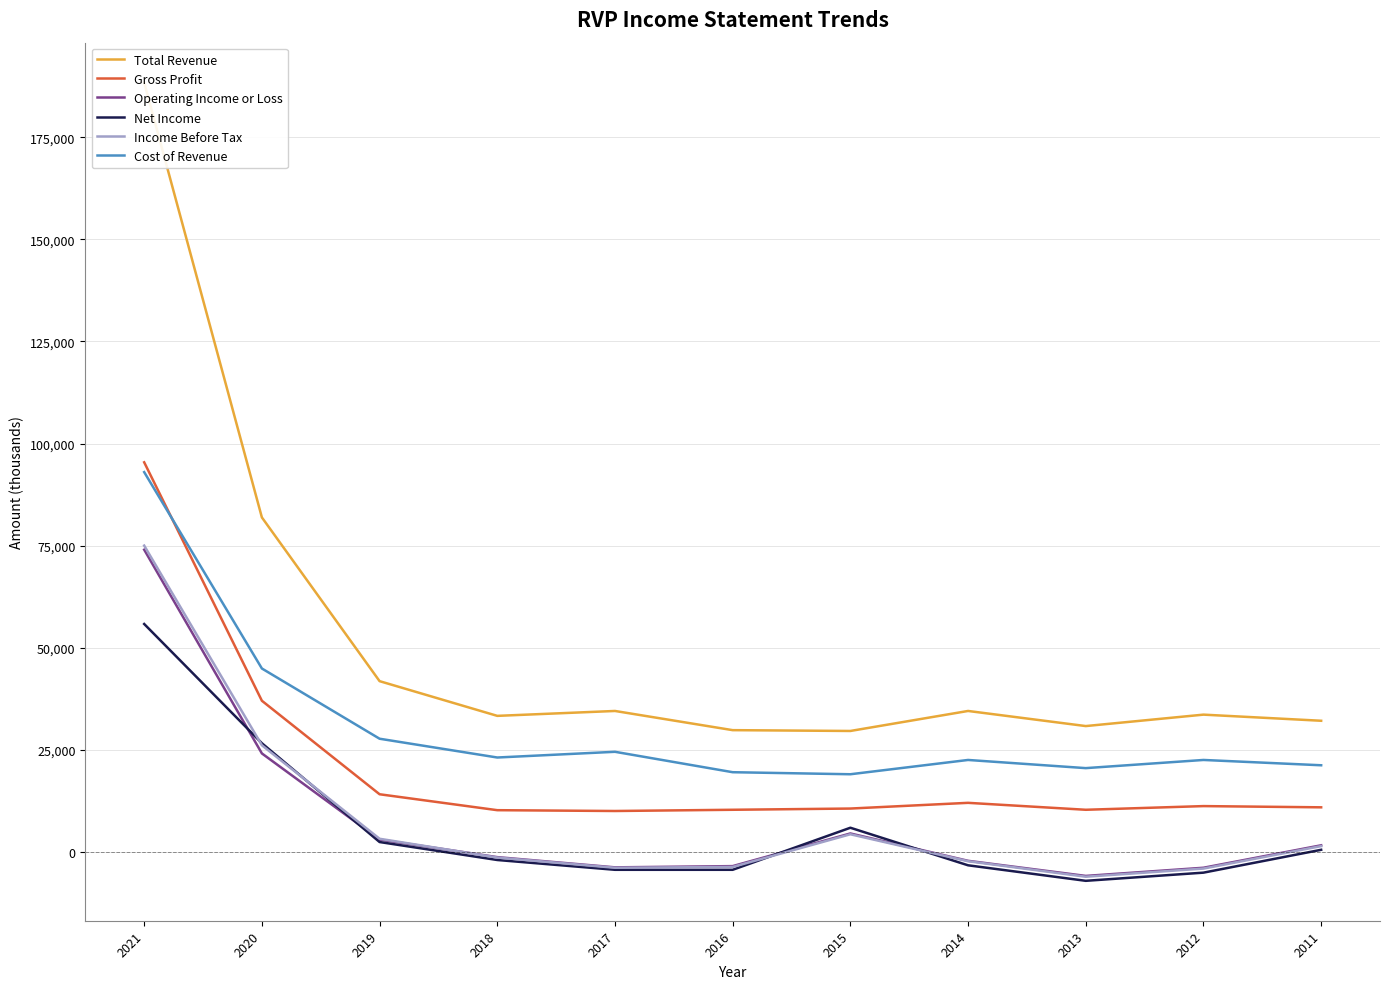

How many lines are shown in the chart?

6